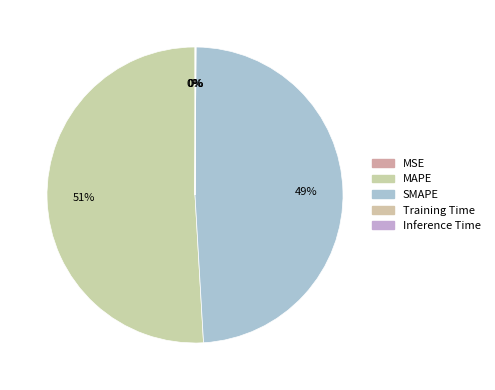

To the nearest percent, what is the difference between the largest and smallest slice percentages?

51%